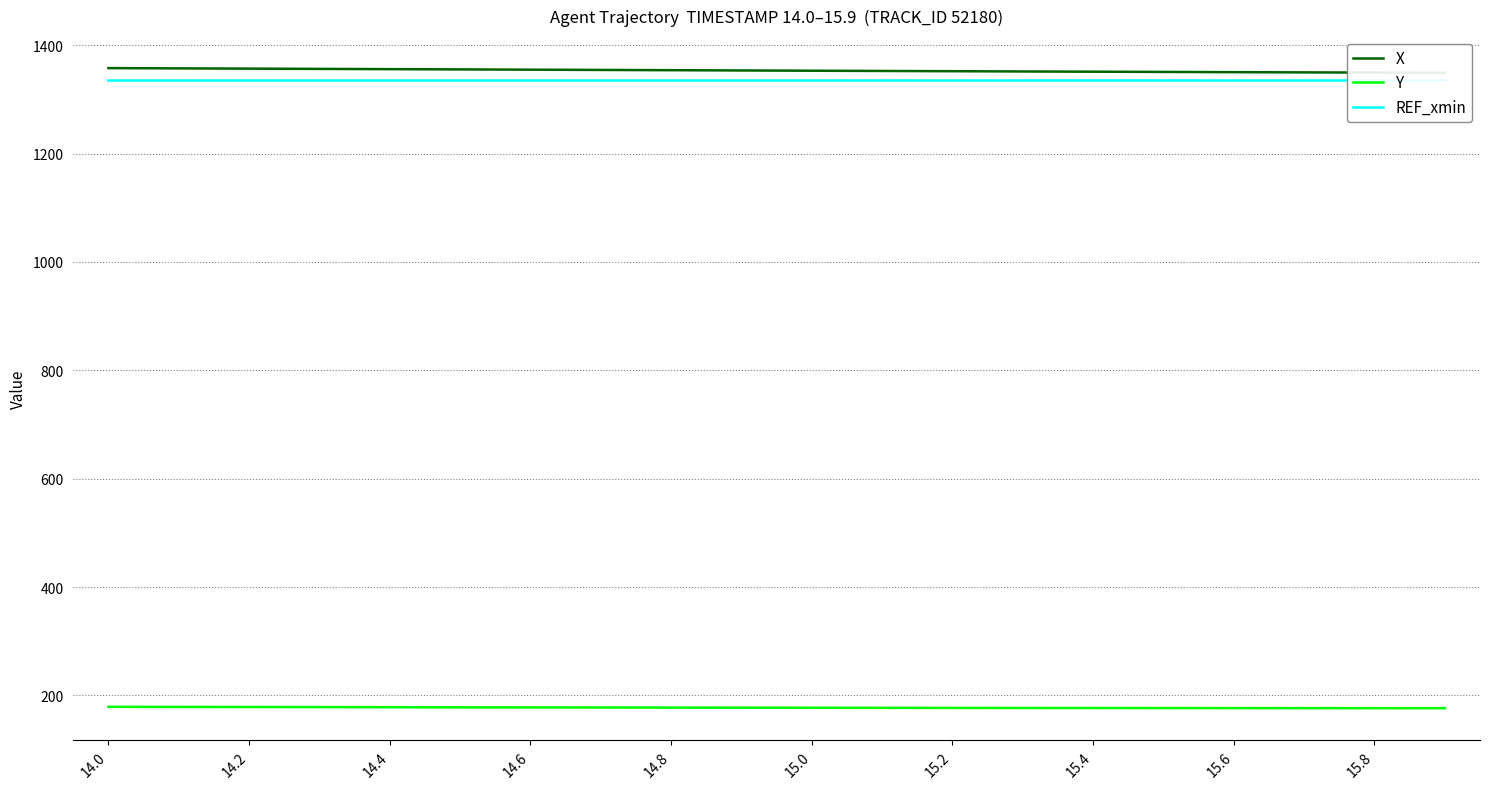

True or false: X and REF_xmin intersect in this chart.

False